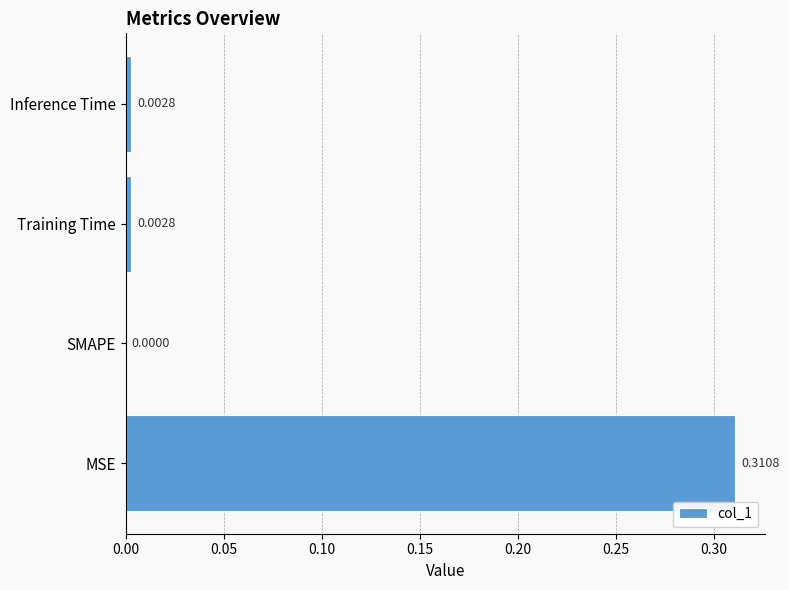

Between SMAPE and Training Time, which is larger?

Training Time